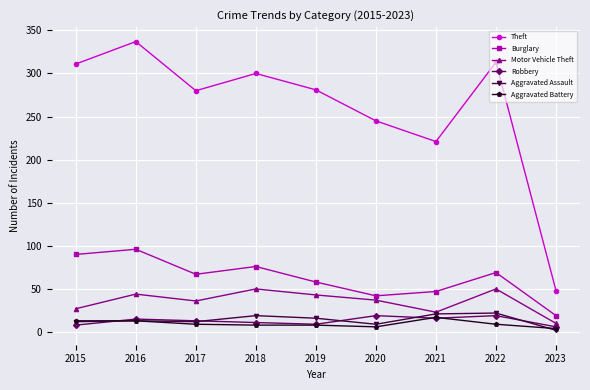

At how many categories does at least one series exceed 54?

8